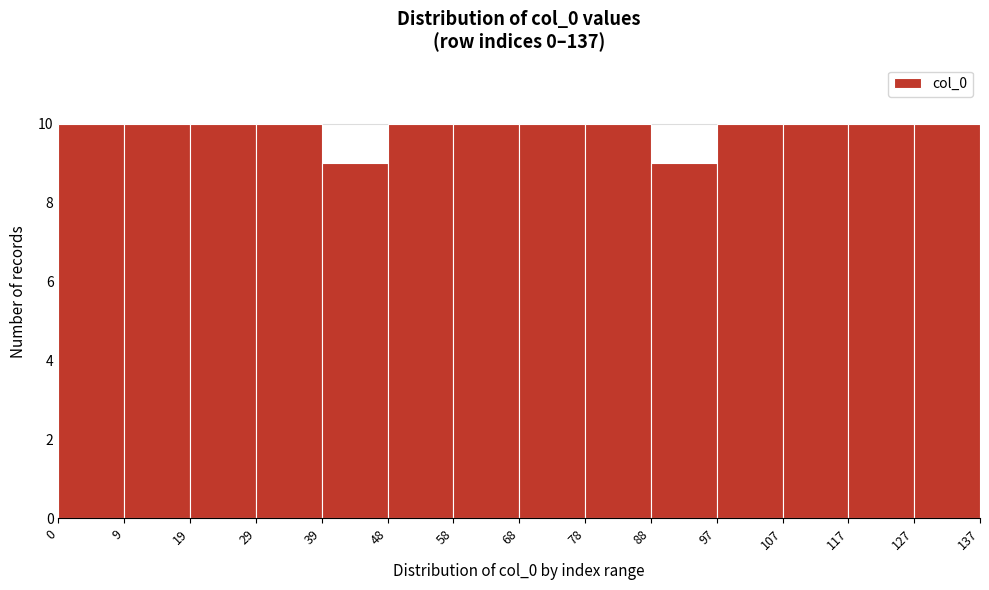

Reading left to right, list every bar in this chart as the range it spans on the x-axis followed by its height. The values are not printed on the chart, so give them approximately, as read against the axis.

0 to 9: 10
9 to 19: 10
19 to 29: 10
29 to 39: 10
39 to 48: 9
48 to 58: 10
58 to 68: 10
68 to 78: 10
78 to 88: 10
88 to 97: 9
97 to 107: 10
107 to 117: 10
117 to 127: 10
127 to 137: 10